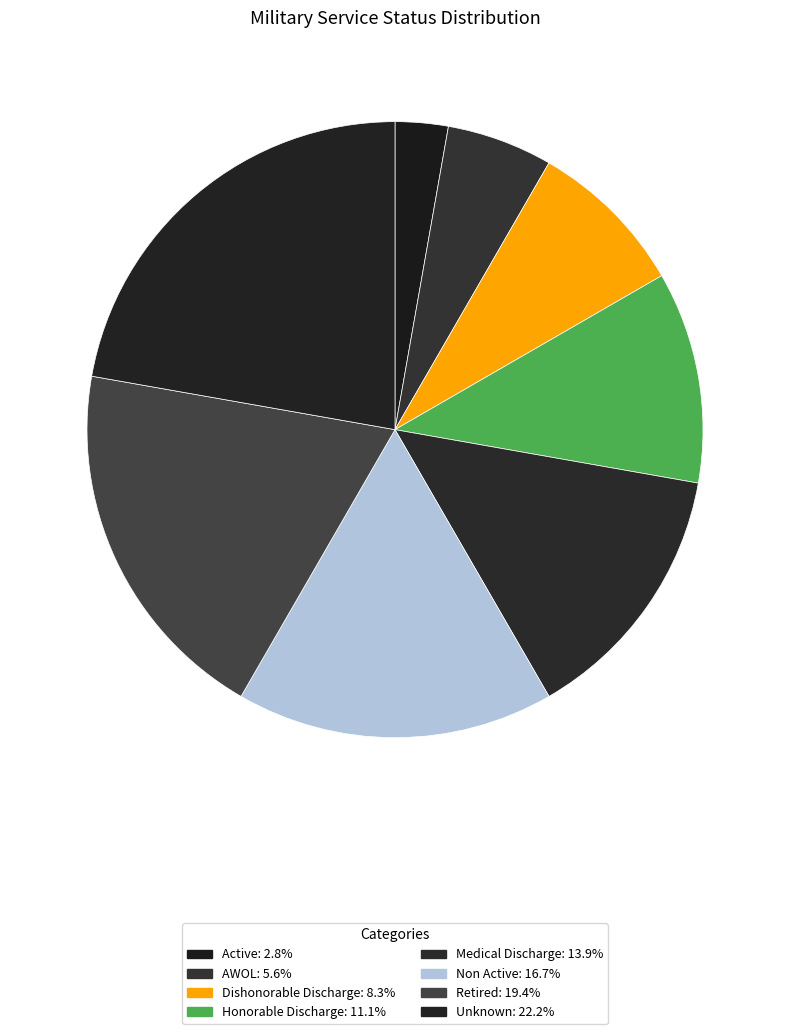

Is it true that Active is 3% of the pie?

True